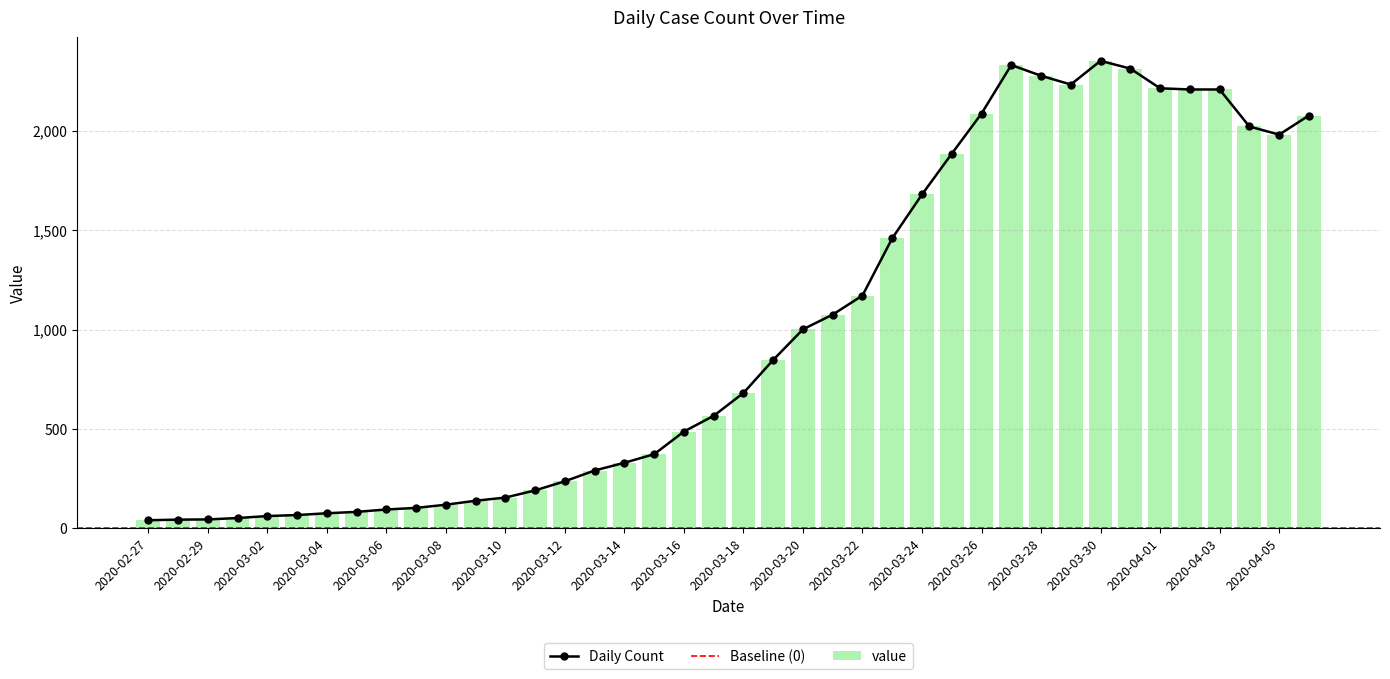

Approximately how many times larger is the value at 2020-03-12 compared to 2020-03-14?

0.7